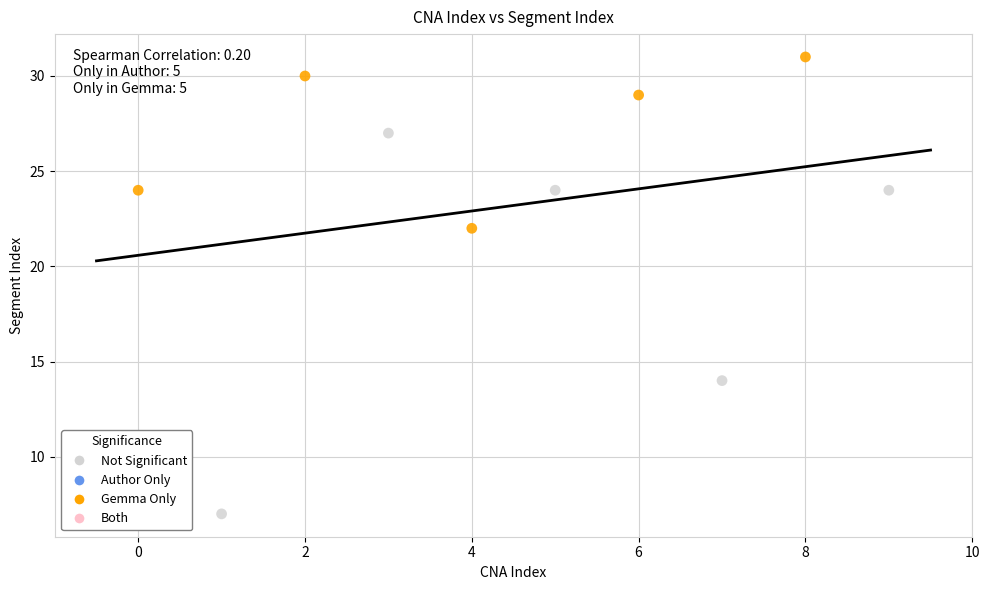

Which series has the largest Y range (max minus min)?

Not Significant